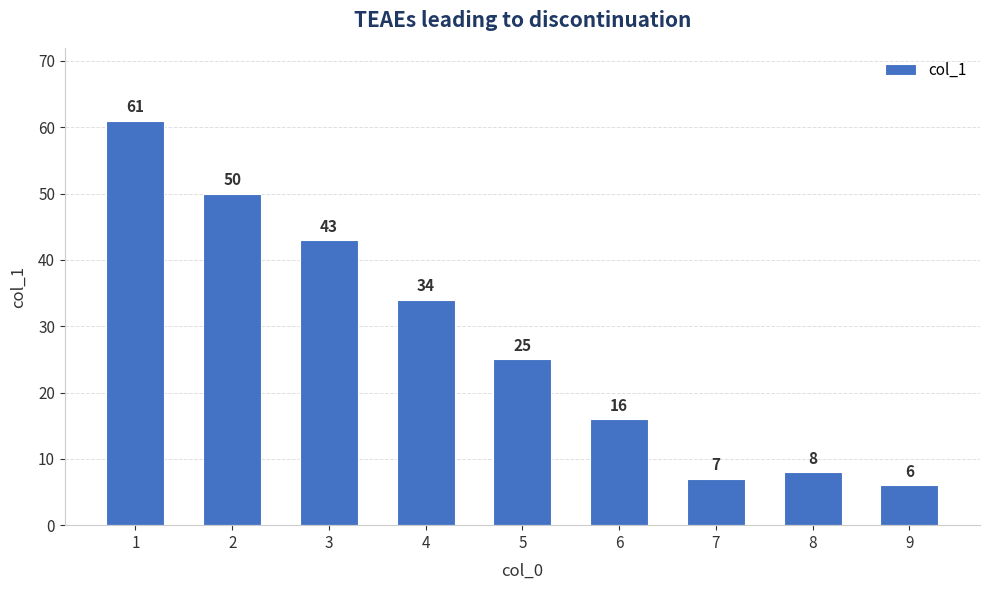

Reading left to right, transcribe all the data shown in this chart.

1=61	2=50	3=43	4=34	5=25	6=16	7=7	8=8	9=6